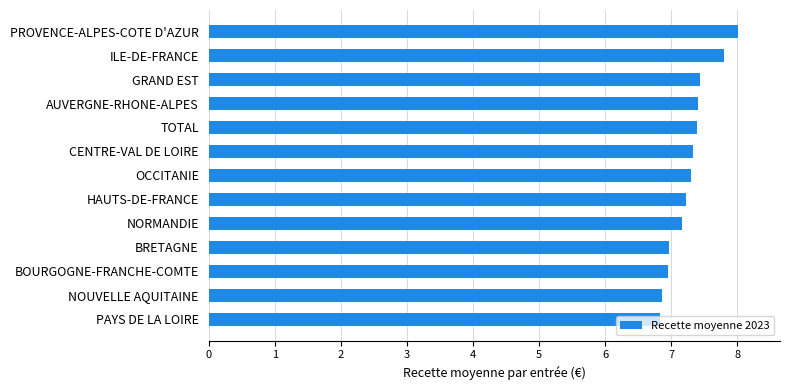

What is the difference between the second highest and second lowest values?

0.9